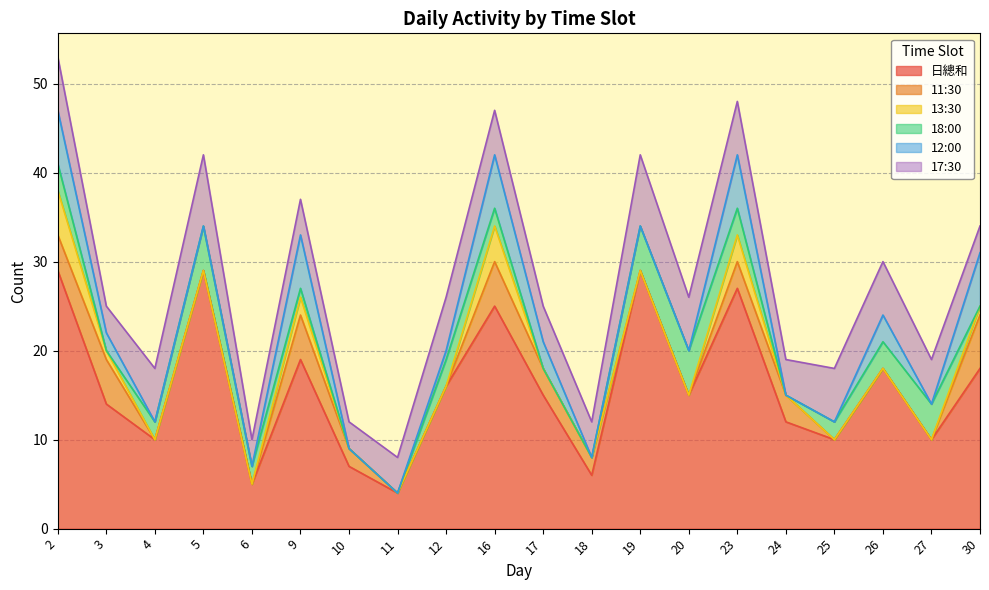

How many lines are shown in the chart?

6